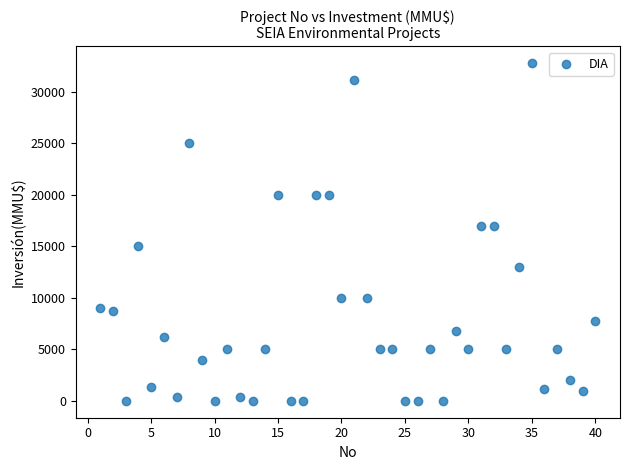

What is the range of X values (max minus min)?

39